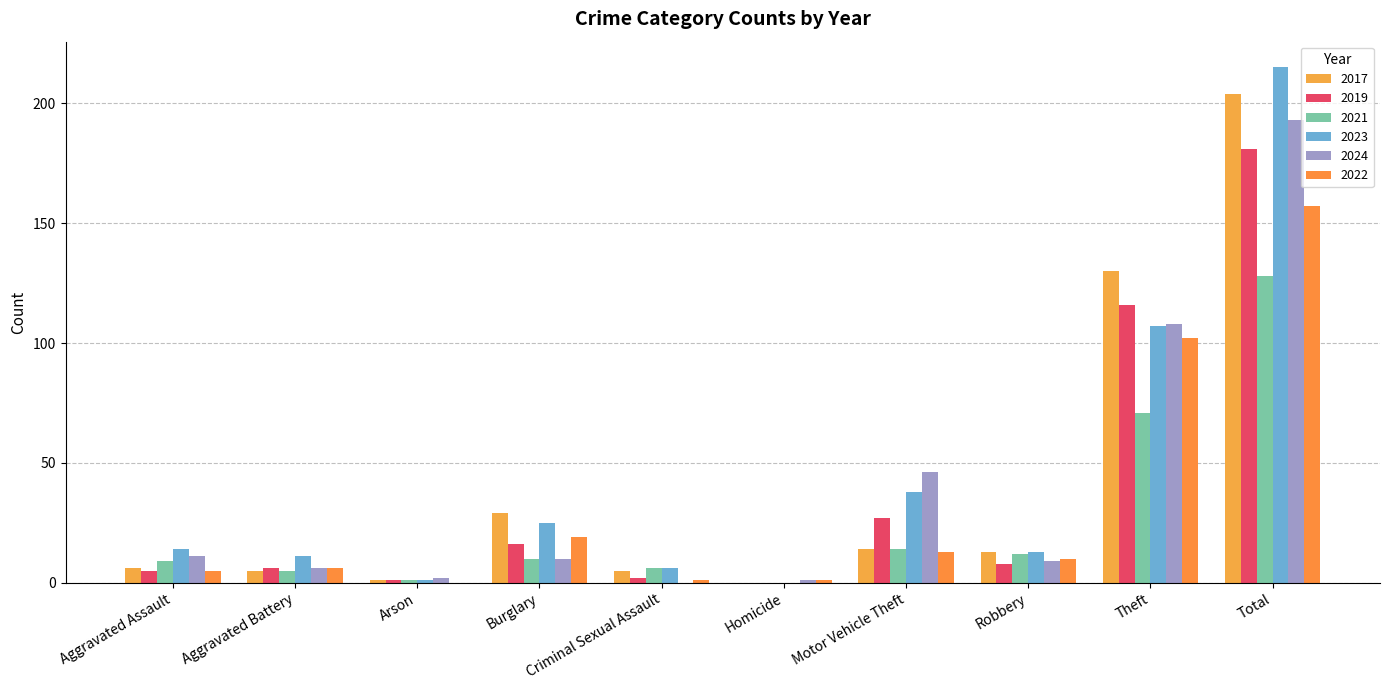

What is the label of the 4th bar from the right?

Motor Vehicle Theft